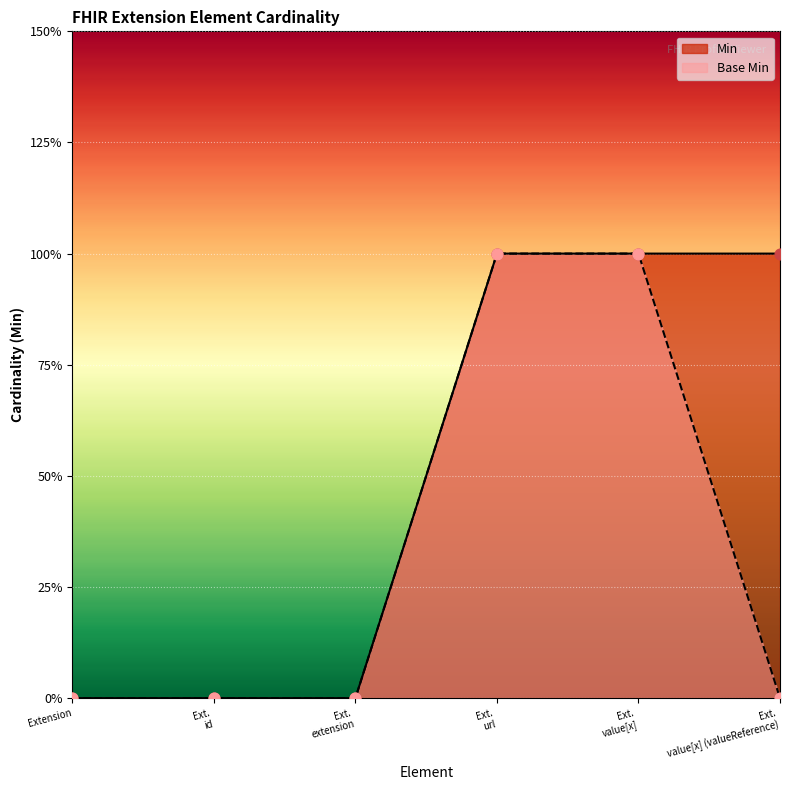

At which category is the sum across all series the highest?

Ext. url